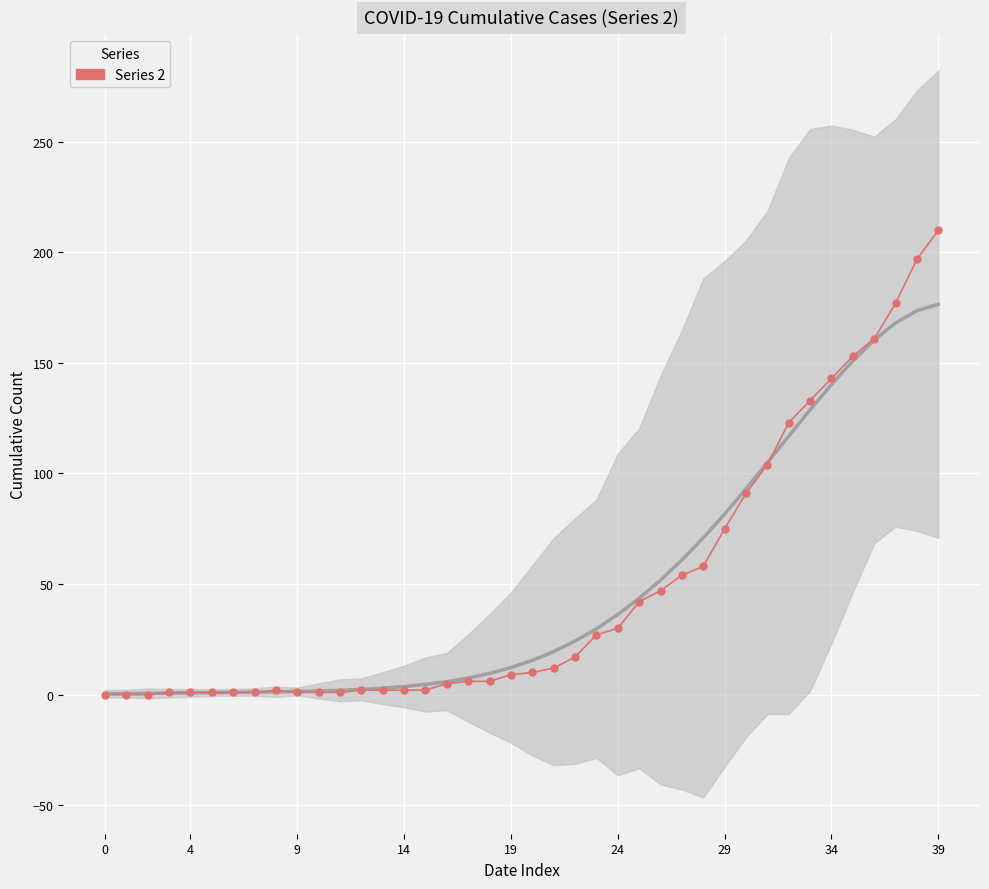

How many lines are shown in the chart?

1